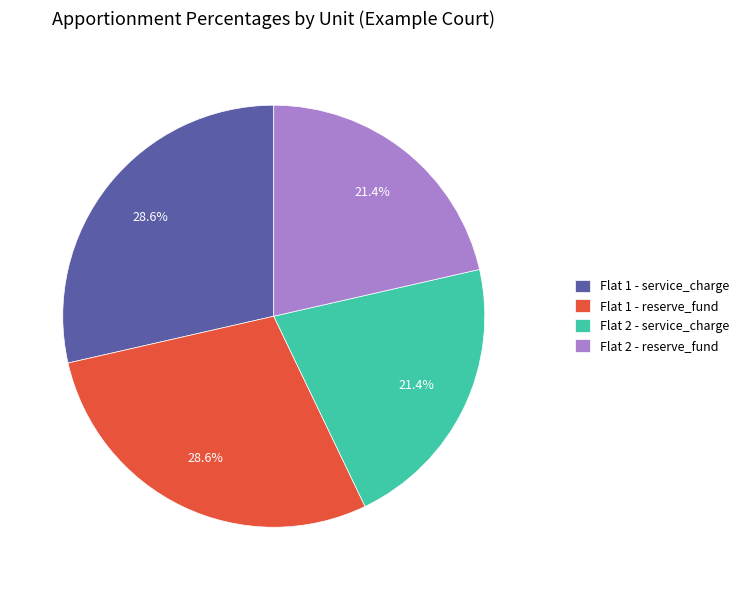

Is Flat 2 - service_charge the majority of the pie?

No